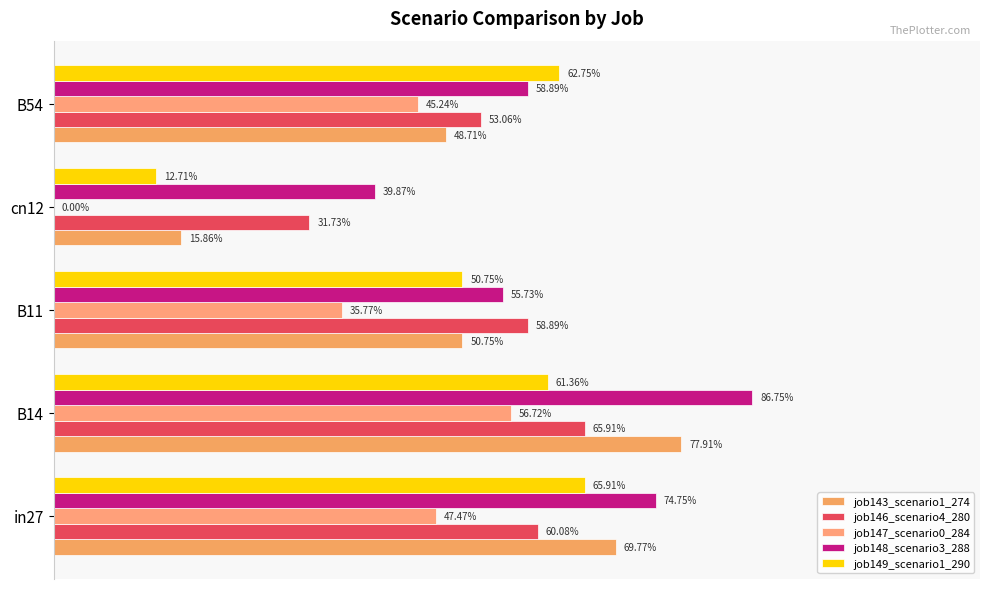

What is the average value of the job147_scenario0_284 series?

0.4